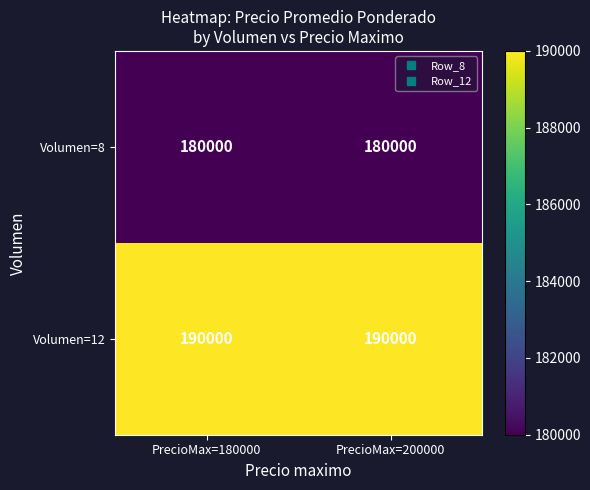

Reading right to left, transcribe all the data shown in this chart.

Volumen=8: PrecioMax=200000=180000	PrecioMax=180000=180000
Volumen=12: PrecioMax=200000=190000	PrecioMax=180000=190000